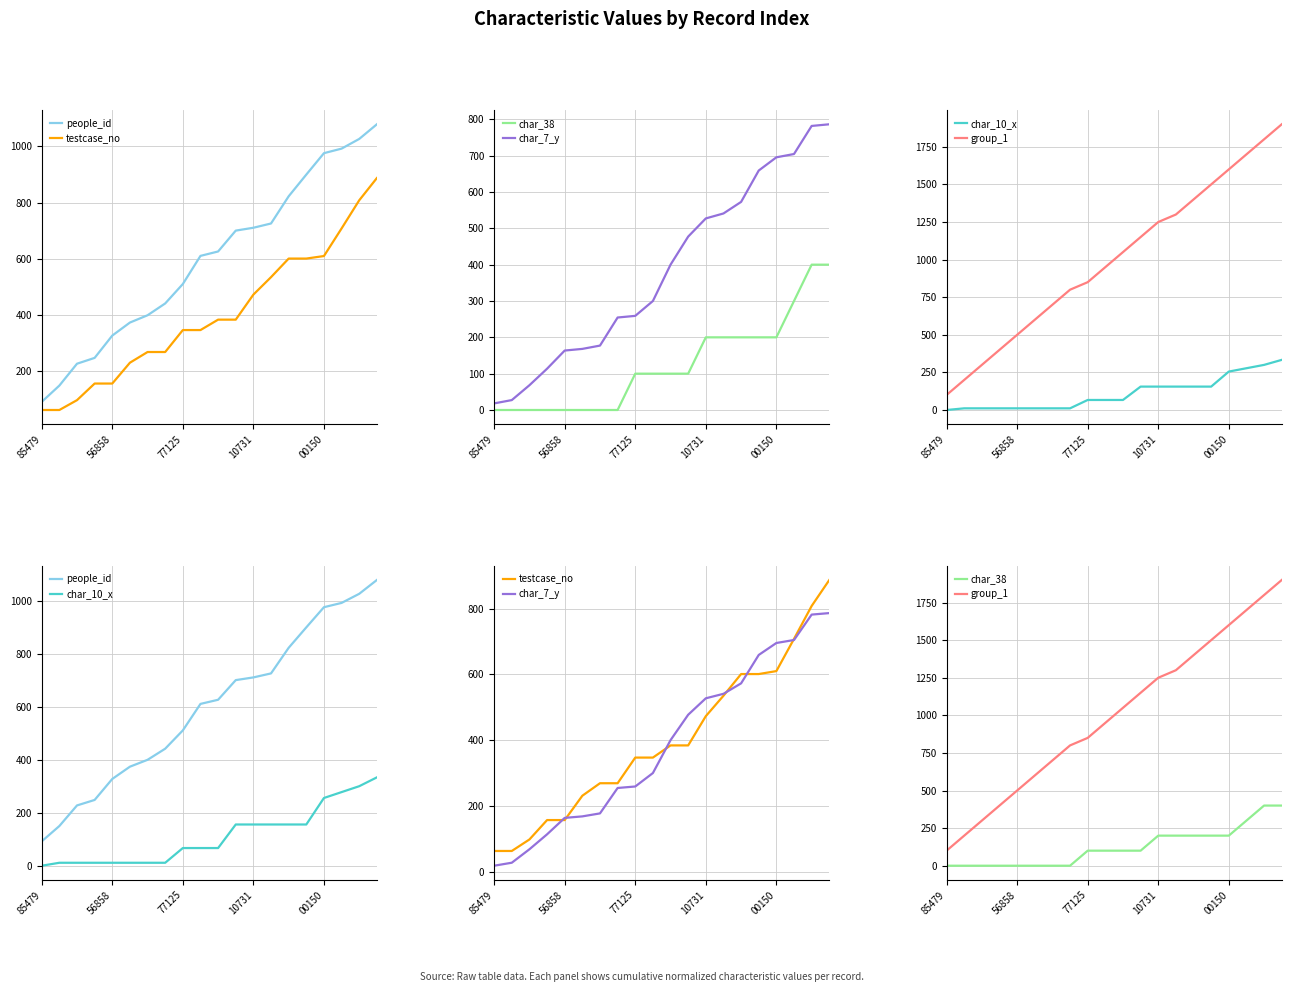

What is the value of the group_1 point at the 14th from the left?

1300.0